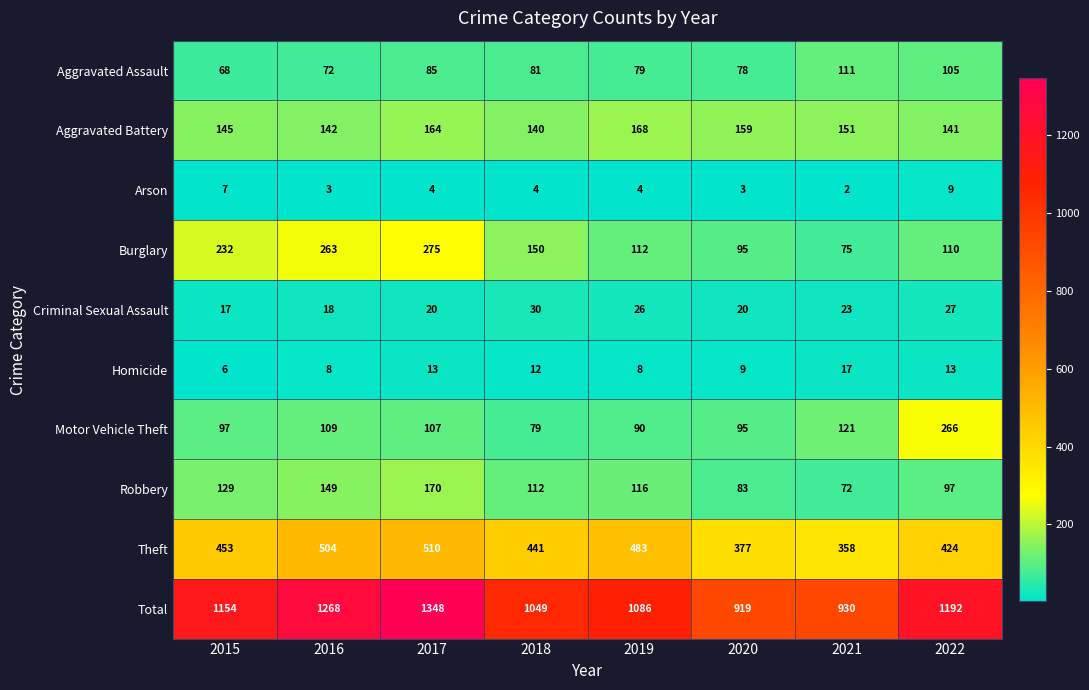

Which series has the widest spread of values?

Total